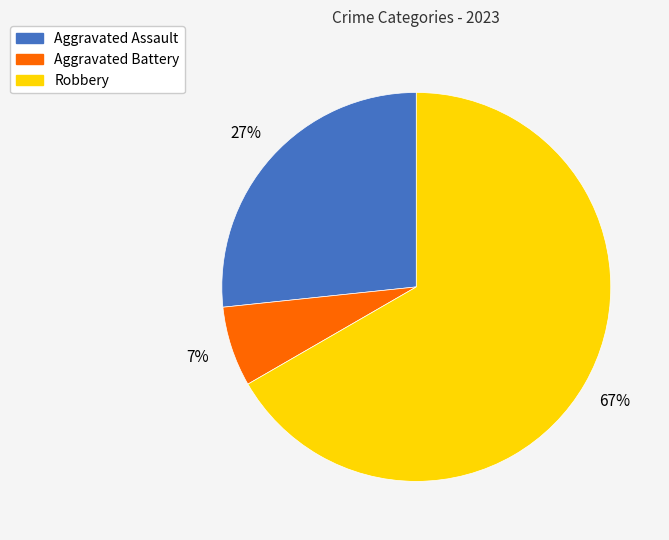

Rank the categories by value from lowest to highest.

Aggravated Battery, Aggravated Assault, Robbery